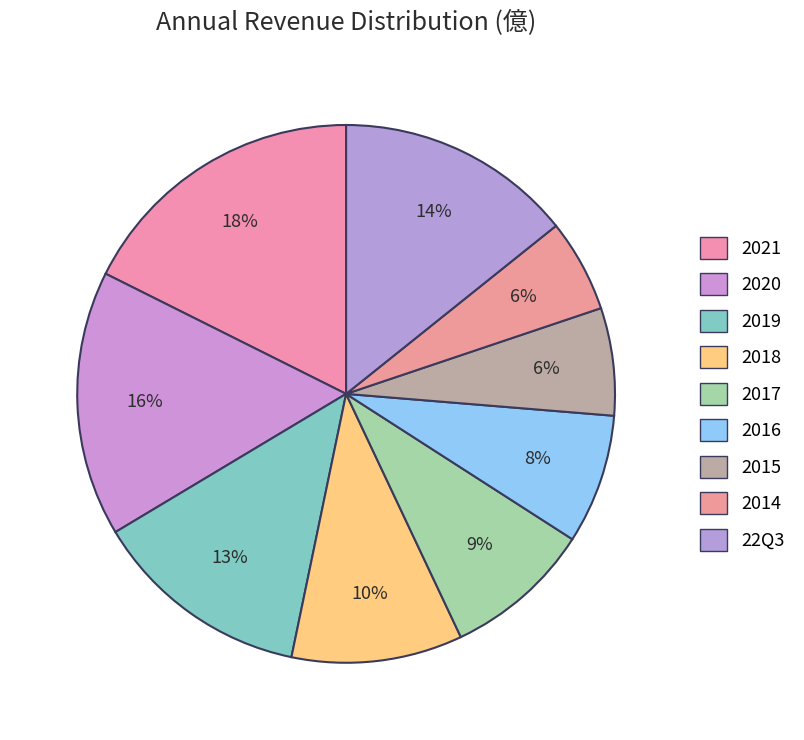

To the nearest percent, what portion does 2017 represent?

9%